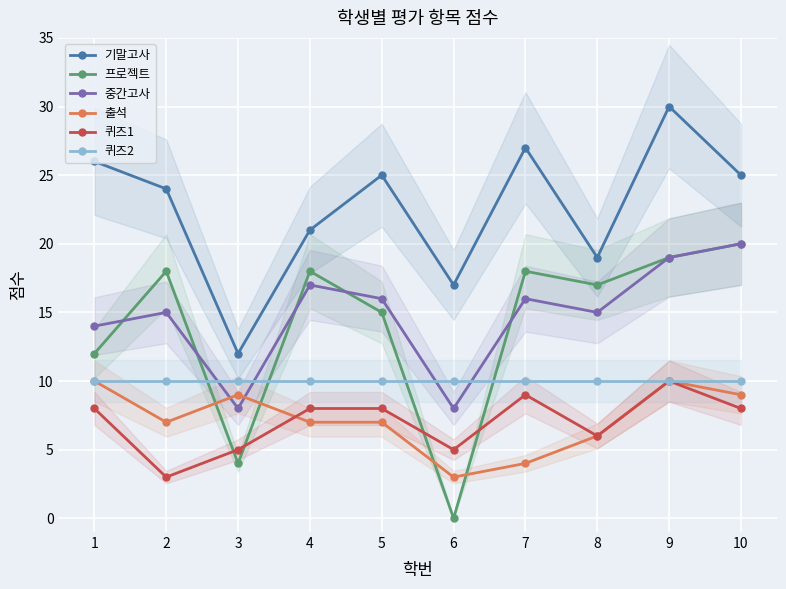

Reading left to right, list all the values displayed in this chart.

기말고사: 1=26	2=24	3=12	4=21	5=25	6=17	7=27	8=19	9=30	10=25
프로젝트: 1=12	2=18	3=4	4=18	5=15	6=0	7=18	8=17	9=19	10=20
중간고사: 1=14	2=15	3=8	4=17	5=16	6=8	7=16	8=15	9=19	10=20
출석: 1=10	2=7	3=9	4=7	5=7	6=3	7=4	8=6	9=10	10=9
퀴즈1: 1=8	2=3	3=5	4=8	5=8	6=5	7=9	8=6	9=10	10=8
퀴즈2: 1=10	2=10	3=10	4=10	5=10	6=10	7=10	8=10	9=10	10=10